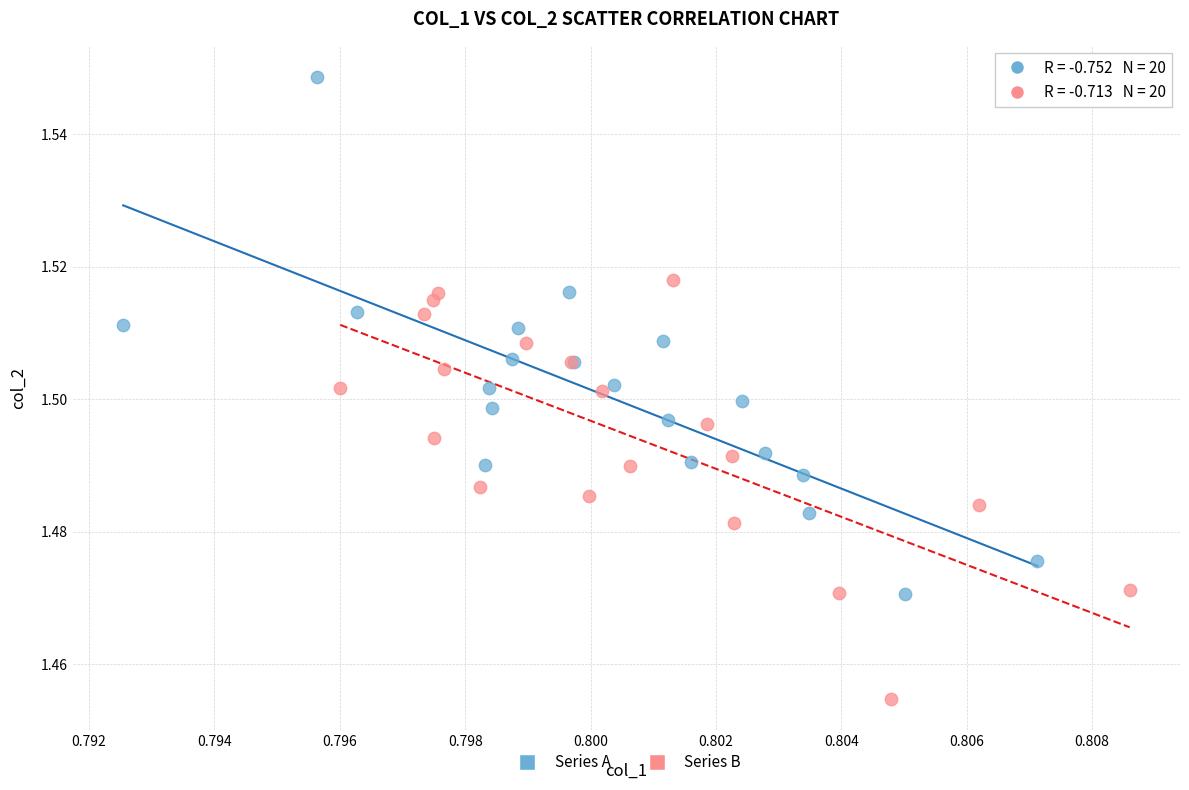

Which series reaches the minimum Y coordinate?

Series B